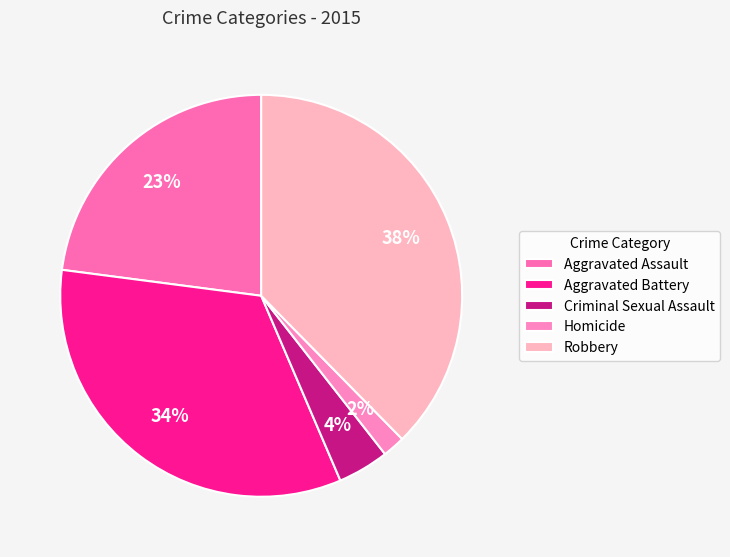

True or false: Aggravated Assault accounts for 23% of the total.

True